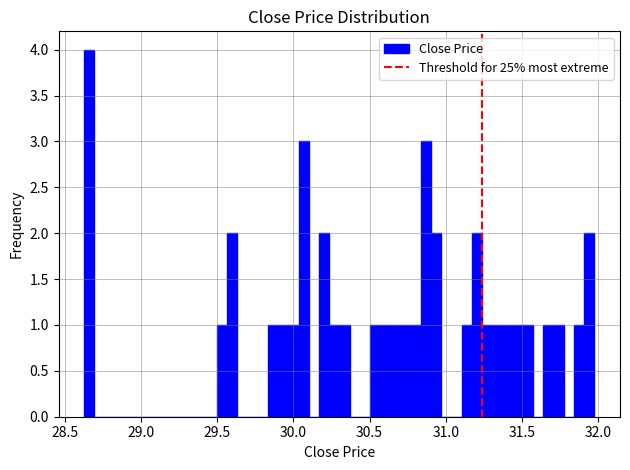

Around what value on the x-axis is the tallest bar? Give the approximate position of its centre, as read against the axis.

28.65